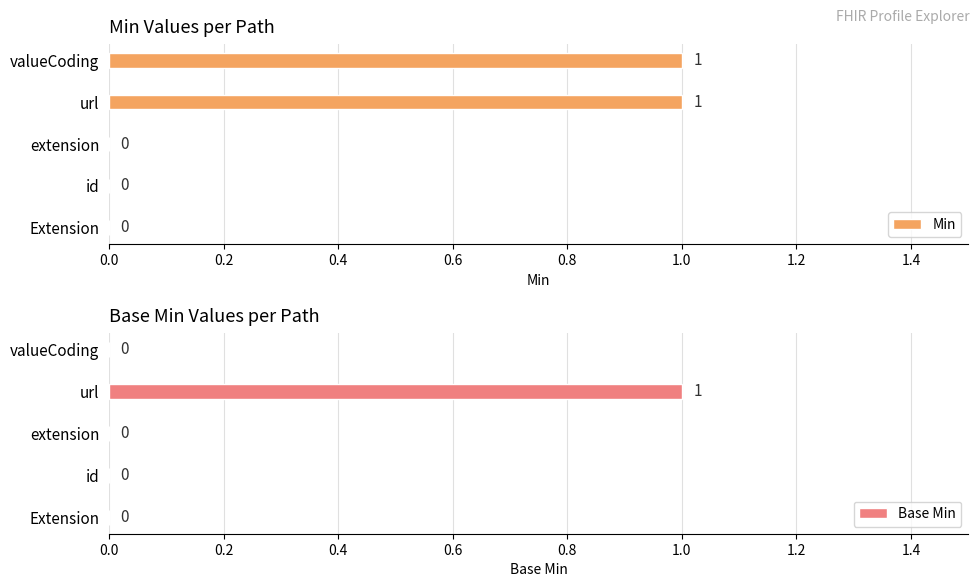

Reading left to right, what are all the values shown in this chart?

Min: 0	0	0	1	1
Base Min: 0	0	0	1	0